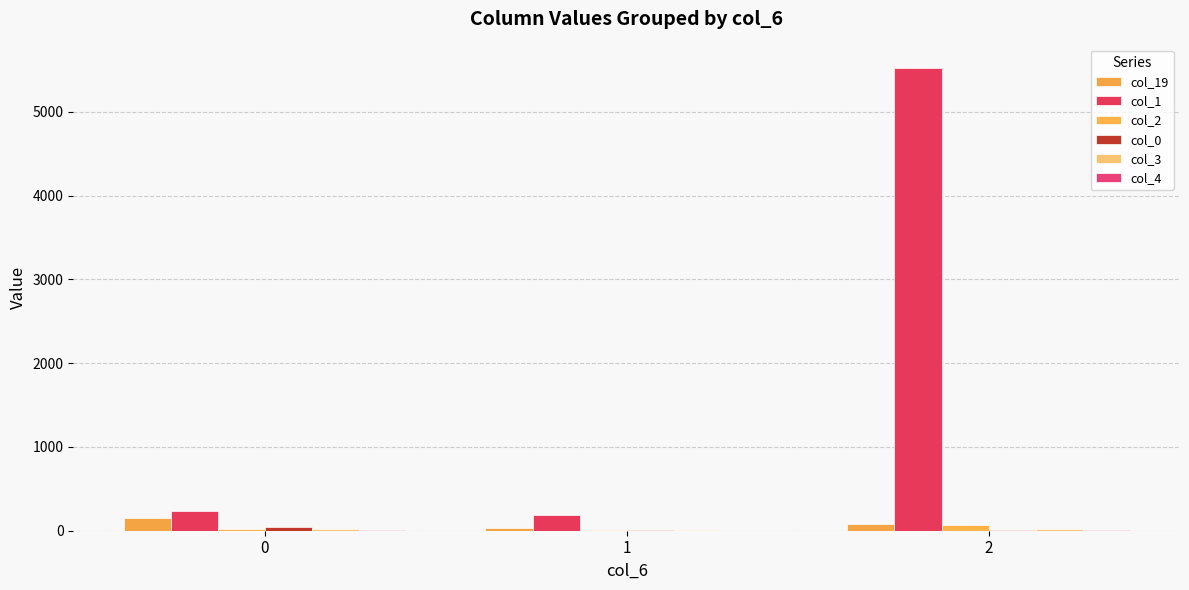

The value of col_4 at 1 is 2. True or false?

True